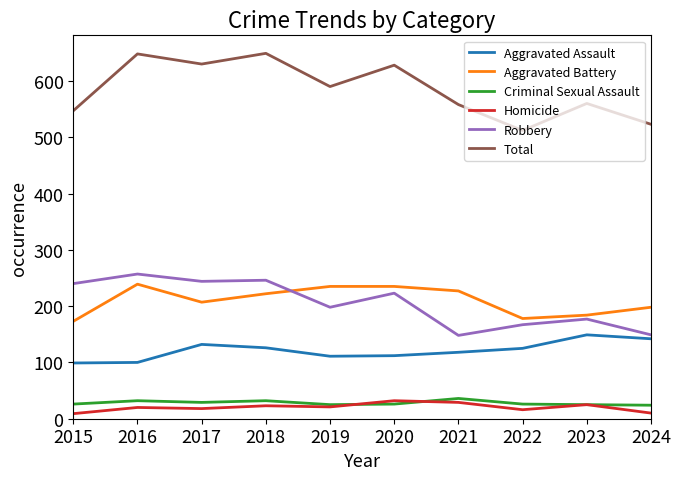

How many values in the Total series are below 590?

5